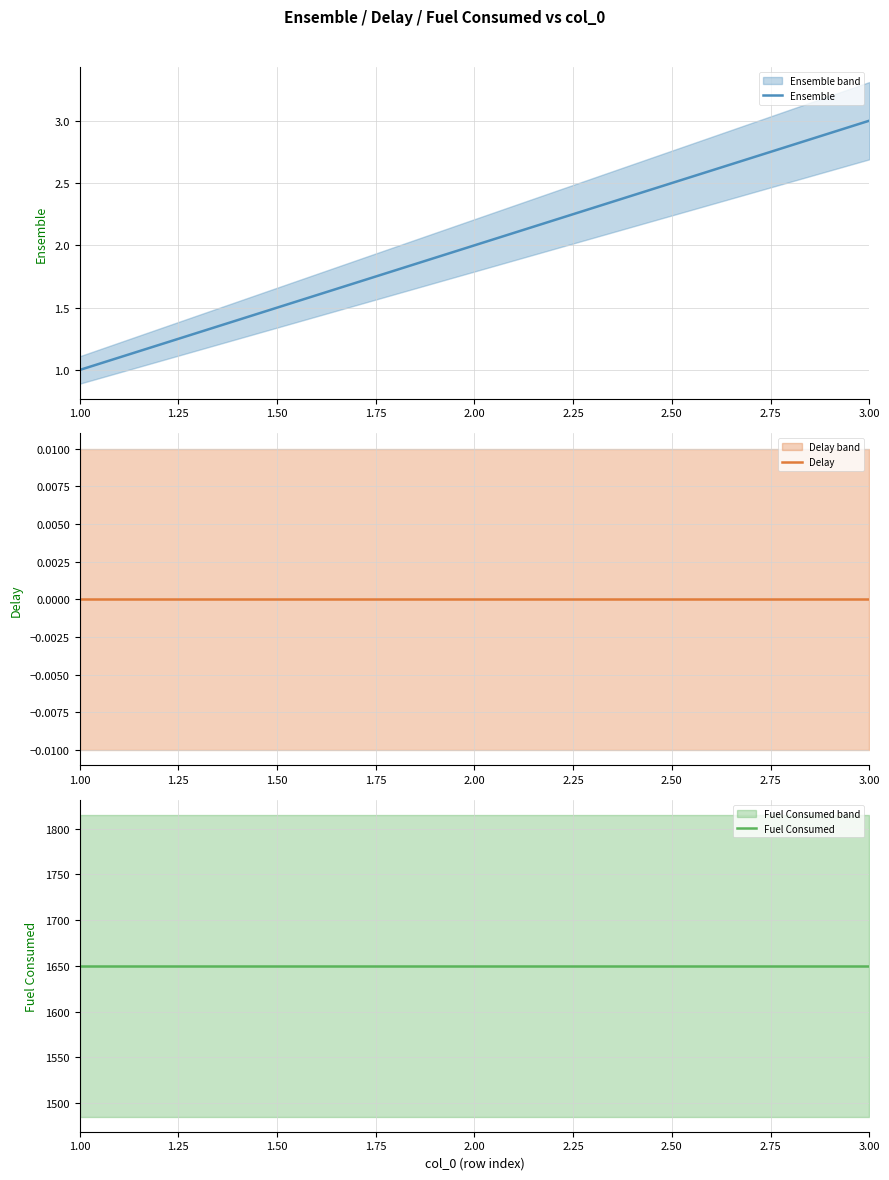

The value of Ensemble at 2.00 is 0.4. True or false?

False